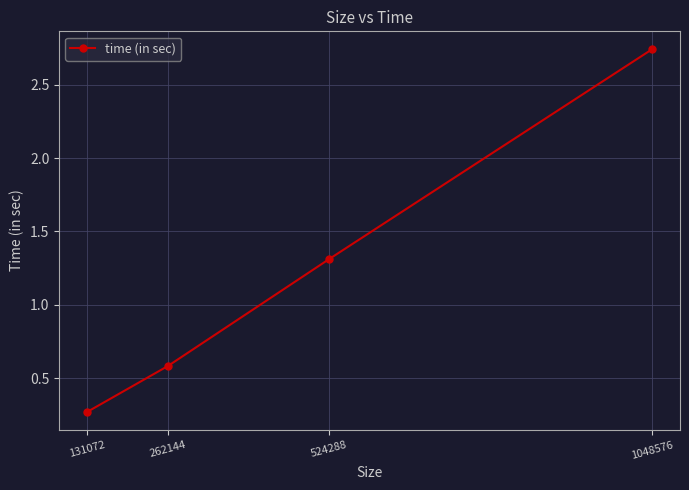

The chart shows a value of 1.3 at 524288. True or false?

True